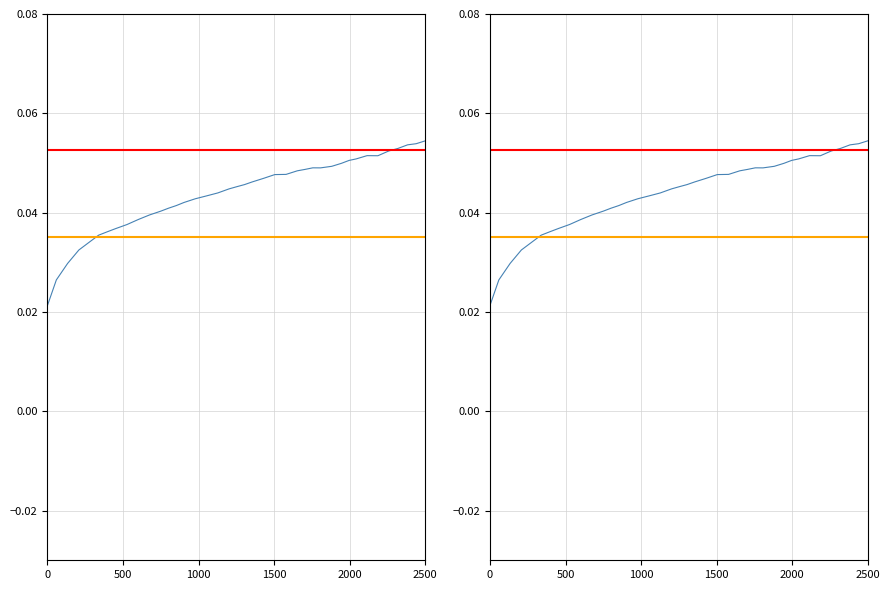

True or false: there are more than 2 points higher than both neighbors.

False